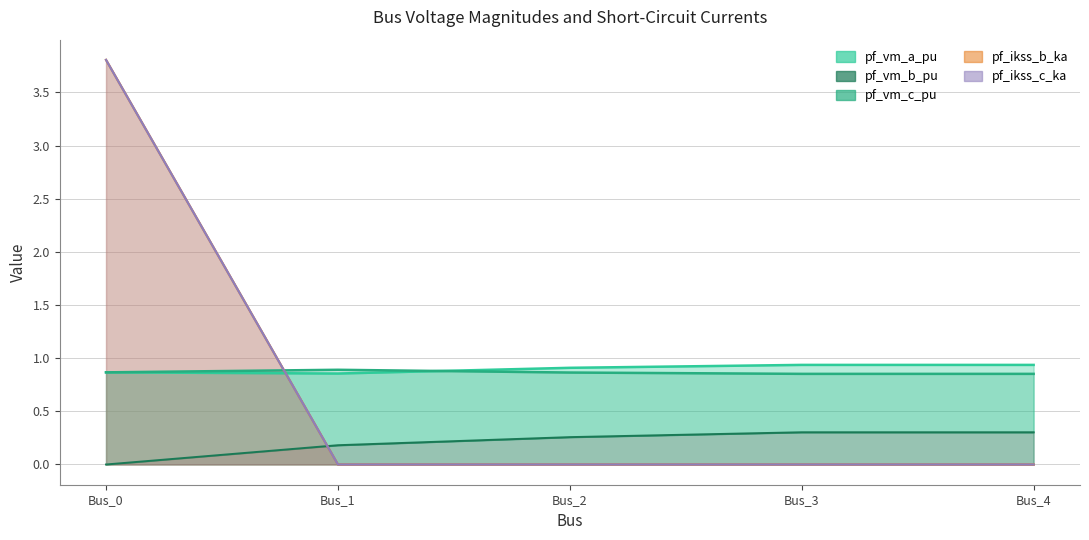

True or false: pf_vm_b_pu and pf_ikss_b_ka intersect in this chart.

True